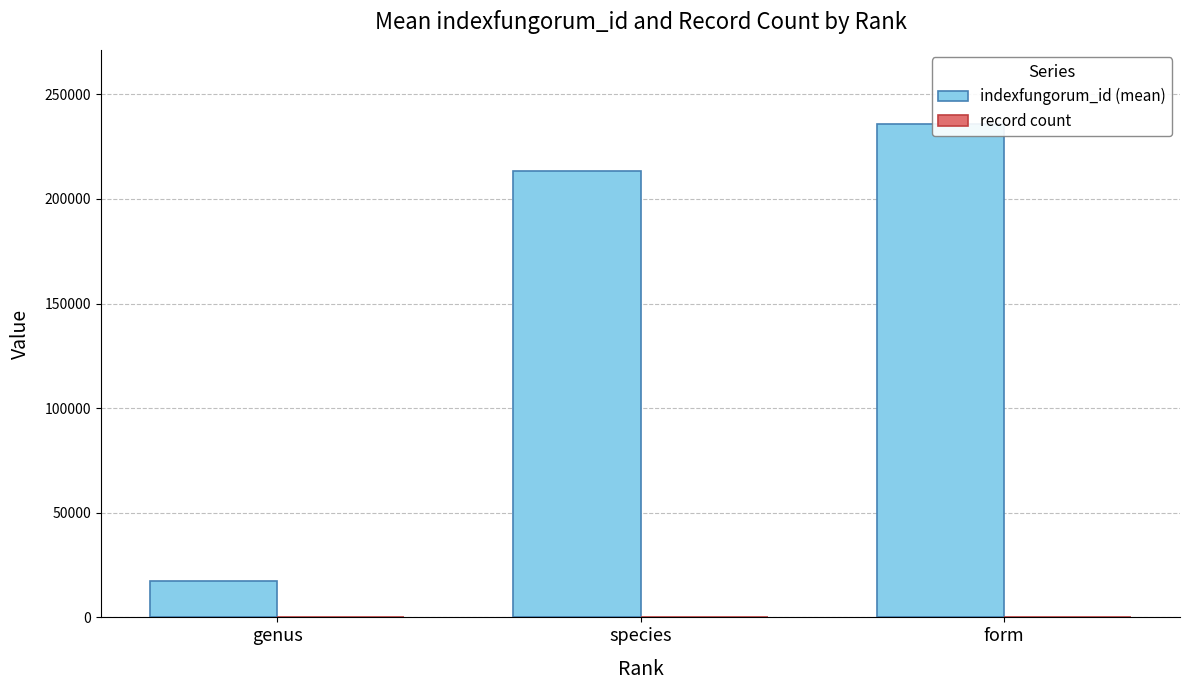

The value of record count at form is 6. True or false?

False